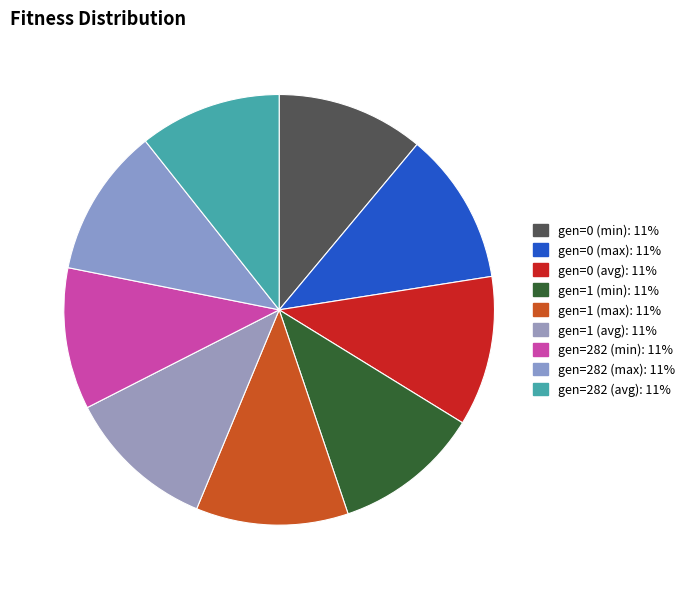

Approximately how many times larger is the value at gen=282 (avg) compared to gen=1 (min)?

1.0